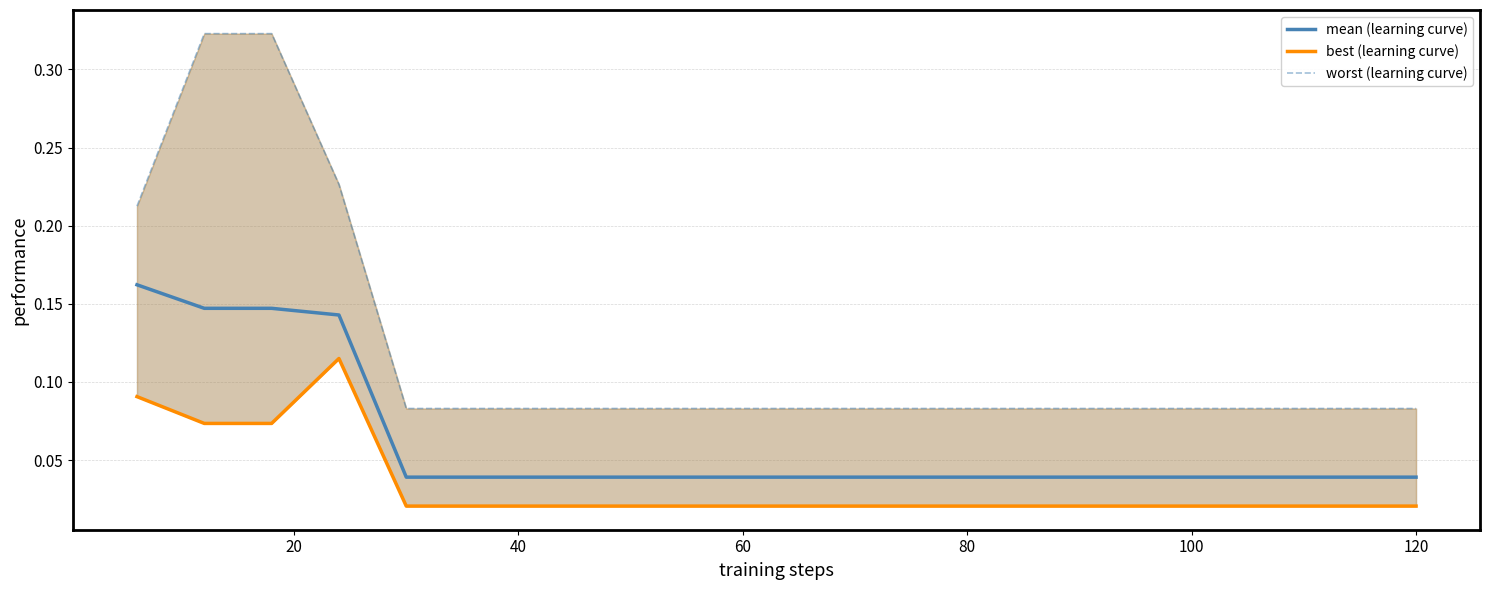

What is the difference between the highest and lowest values at 100?

0.1